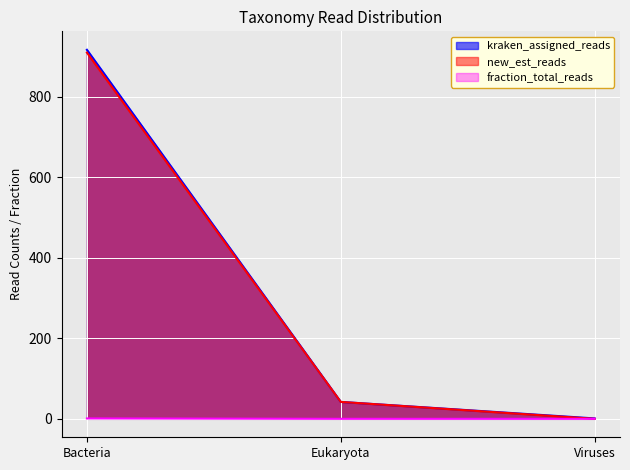

Reading left to right, list all the values displayed in this chart.

kraken_assigned_reads: 916.0	42.0	1.0
new_est_reads: 909.0	42.0	0.0
fraction_total_reads: 1.0	0.0	0.0